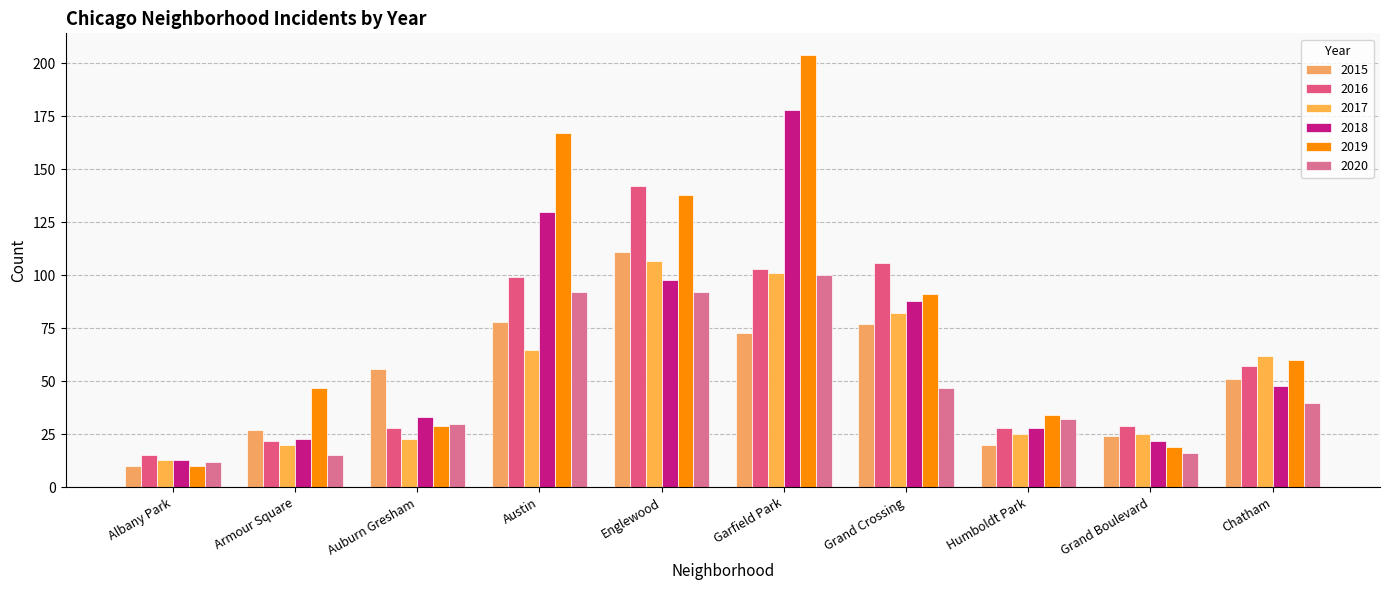

What is the value of the 2015 bar at the 2nd from the left?

27